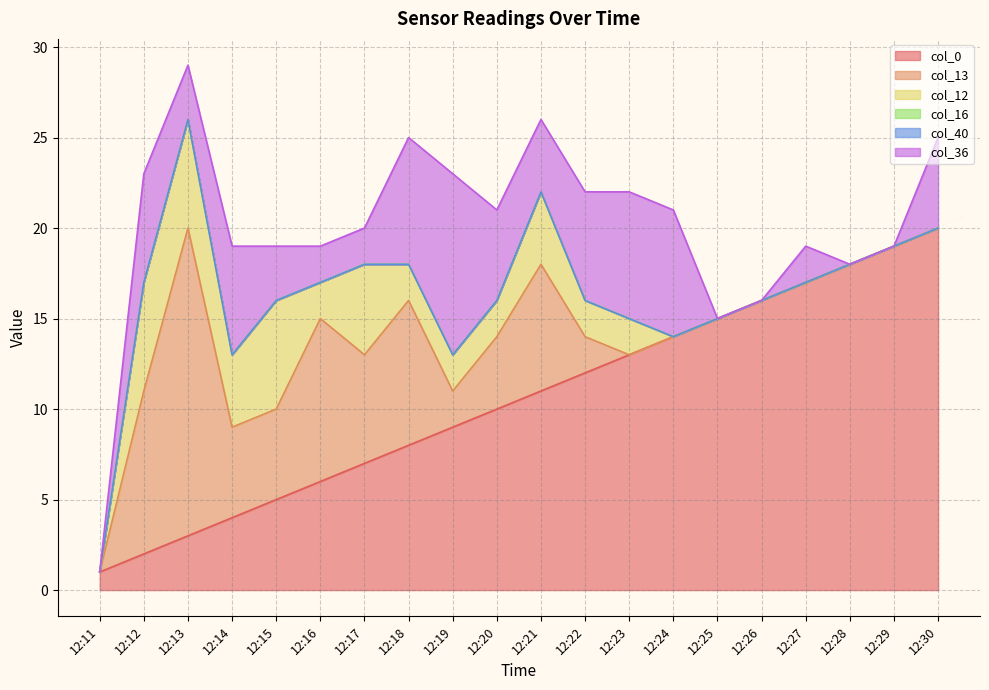

Is it true that col_40 equals 0 at 12:30?

True